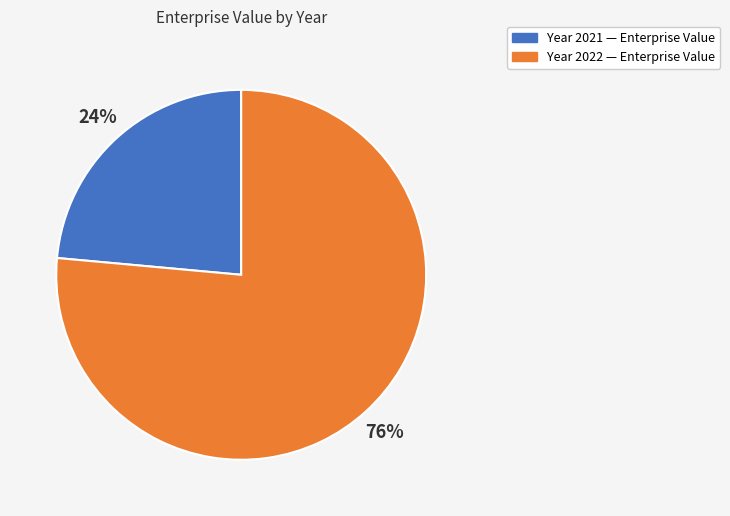

Is there any slice that represents more than half of the pie?

Yes